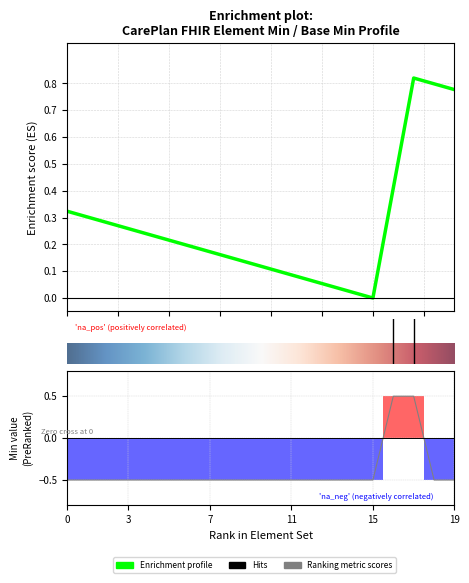

Count the Base Min values in the range 0 to 1.

2